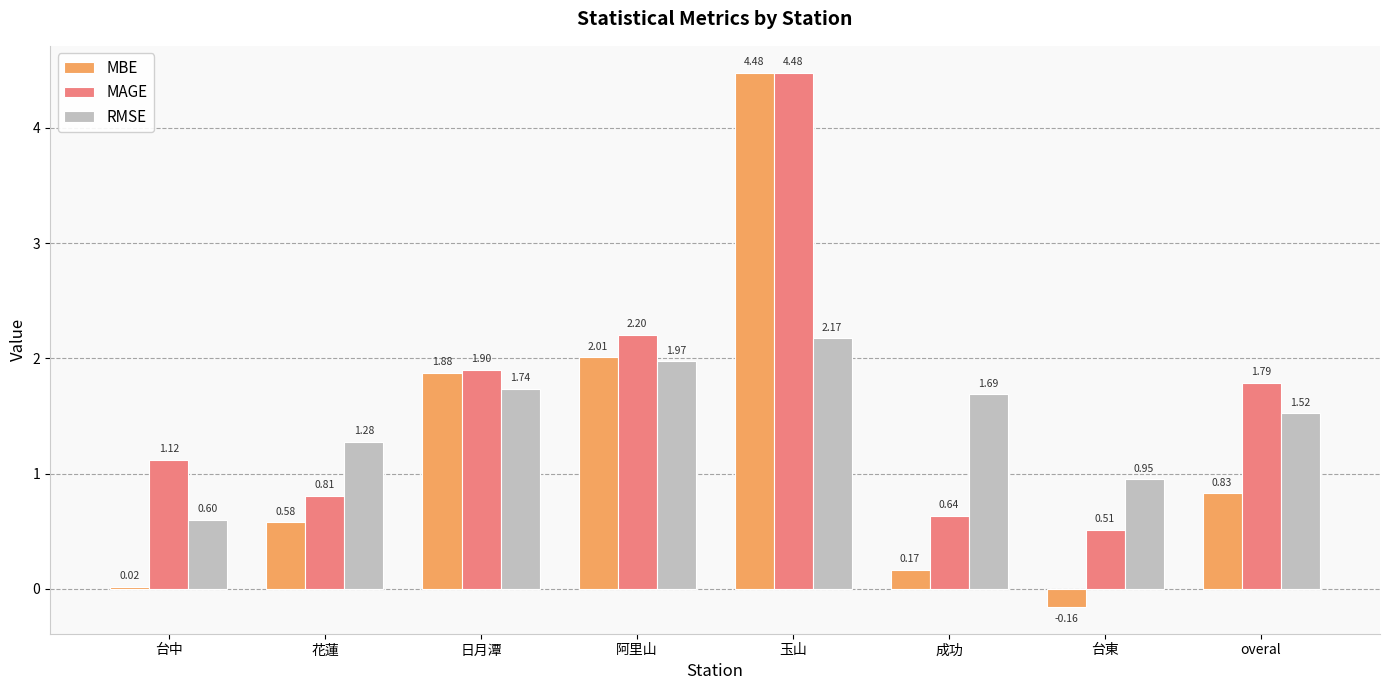

At which label does RMSE first exceed 1?

花蓮